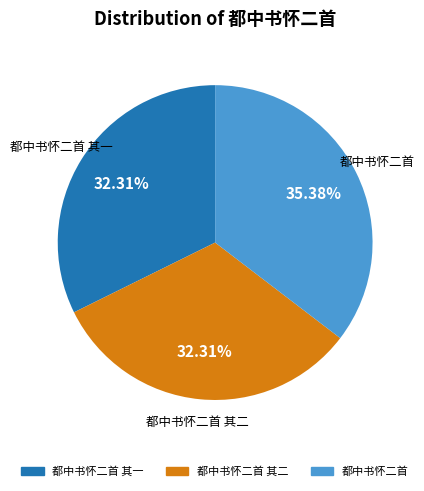

Is there any slice that represents more than half of the pie?

No